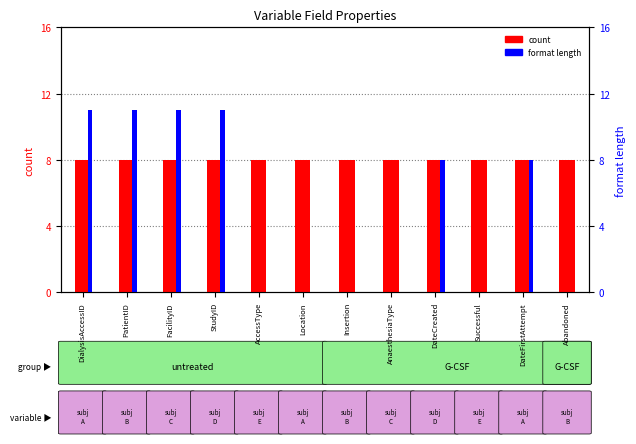

Which label corresponds to the smallest value in the chart?

AccessType